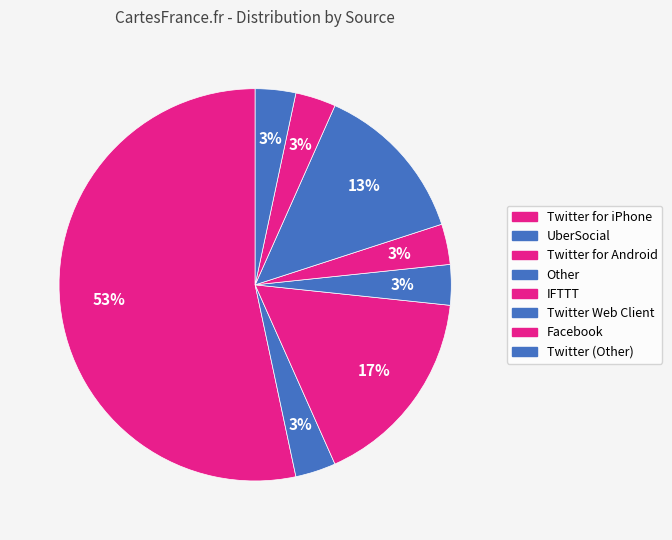

What percentage is the Other slice, to the nearest percent?

3%